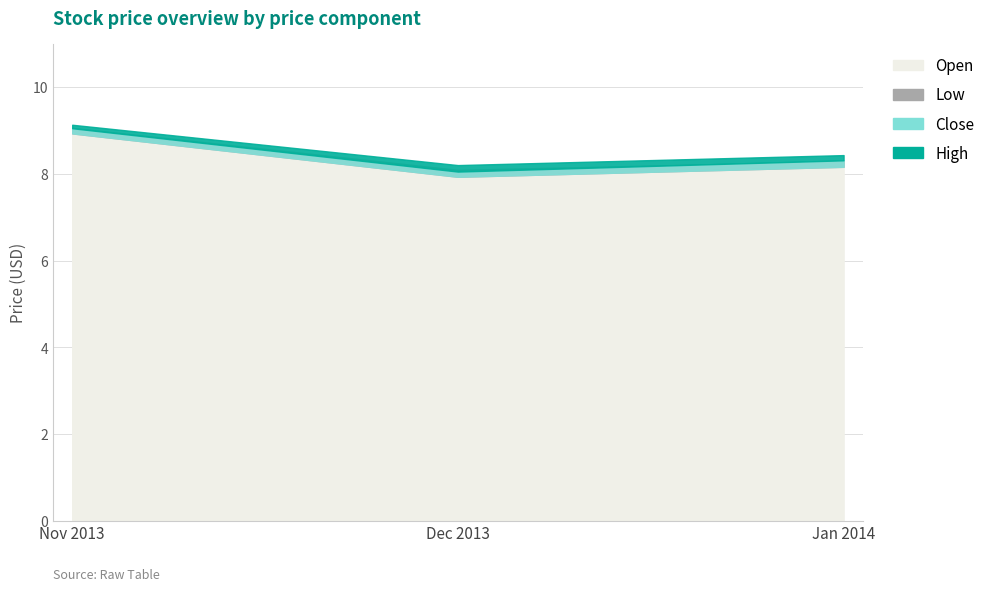

What is the difference between the Low values at 2013-11 and 2014-01?

0.8